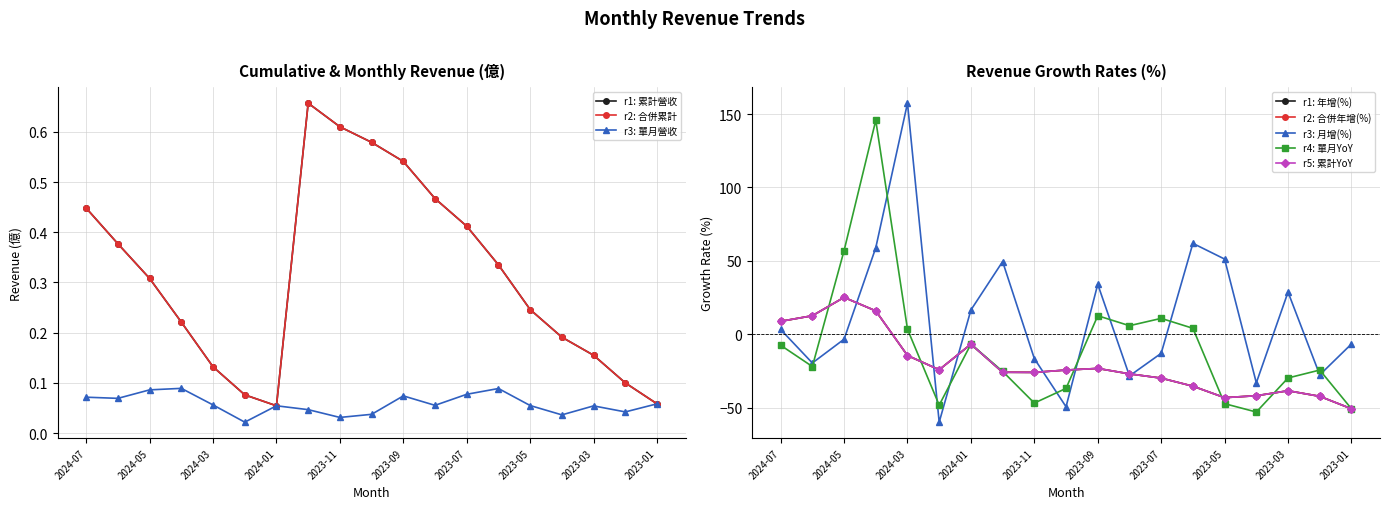

True or false: 合併年增(%) and 年增(%) intersect in this chart.

False